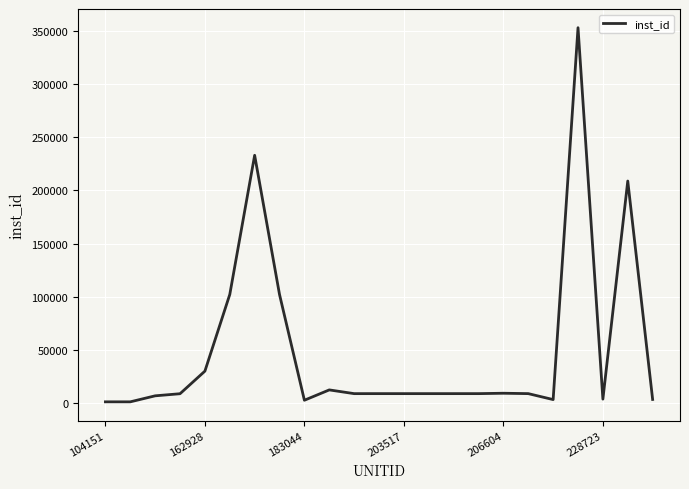

What is the maximum value shown in the chart?

353086